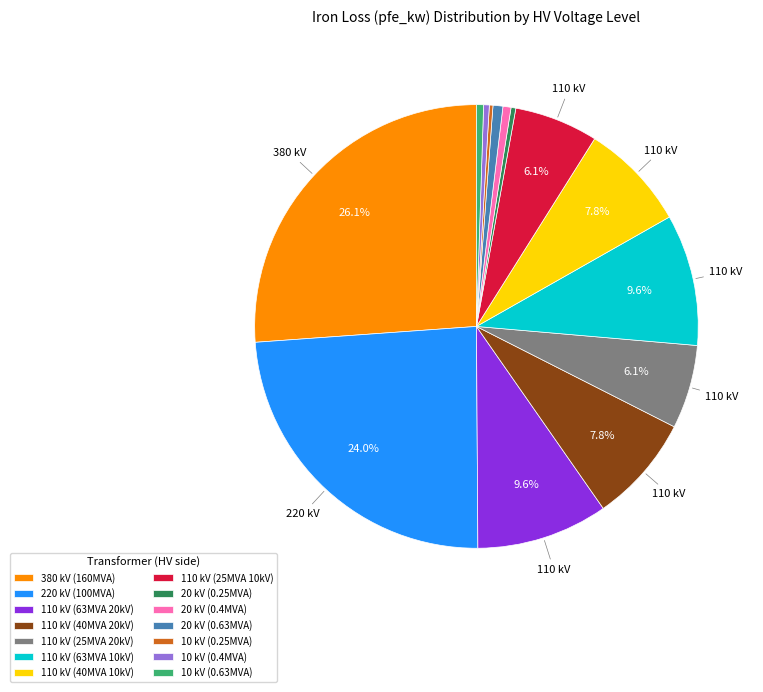

Which slice is the largest?

380 kV (160MVA)